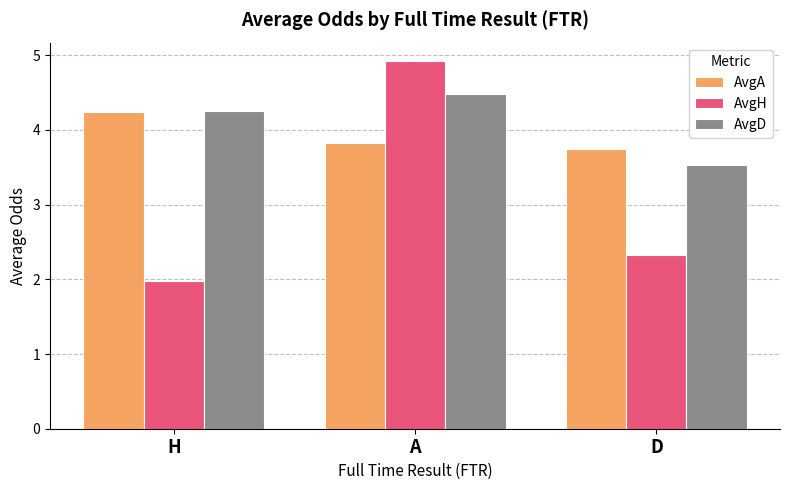

How many values in the AvgH series are below 2?

1